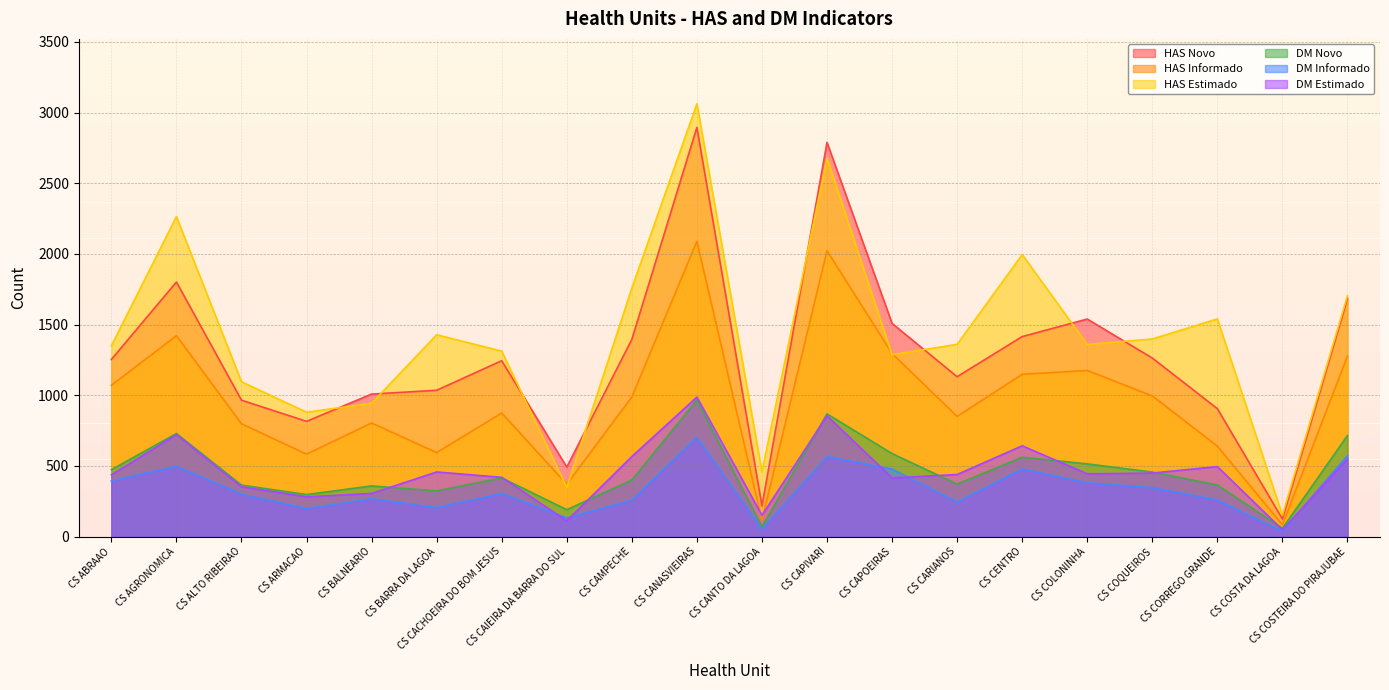

What is the difference between the HAS Estimado values at CS COSTA DA LAGOA and CS ALTO RIBEIRAO?

944